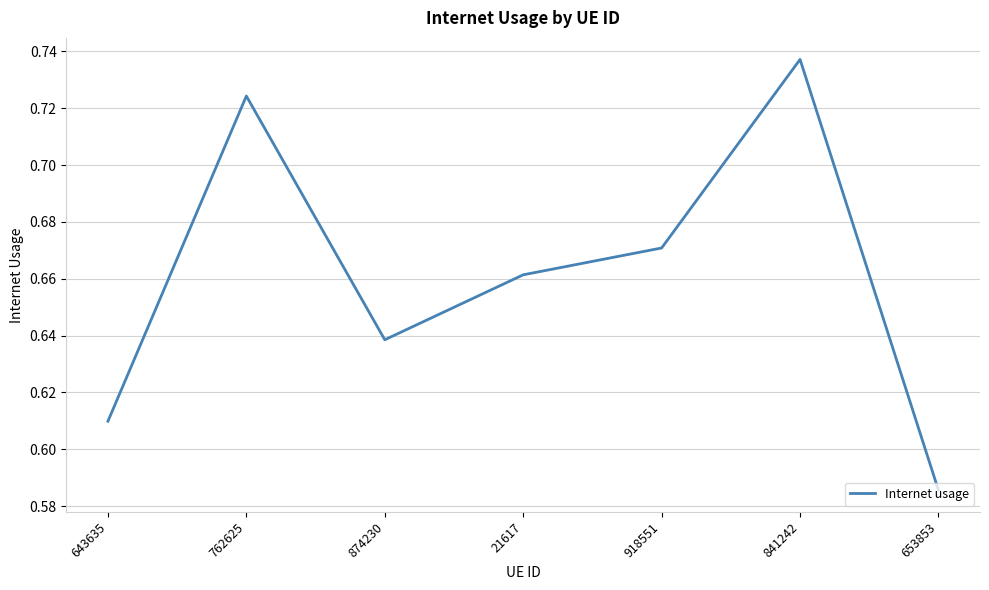

What is the change in value from 21617 to 841242?

+0.1